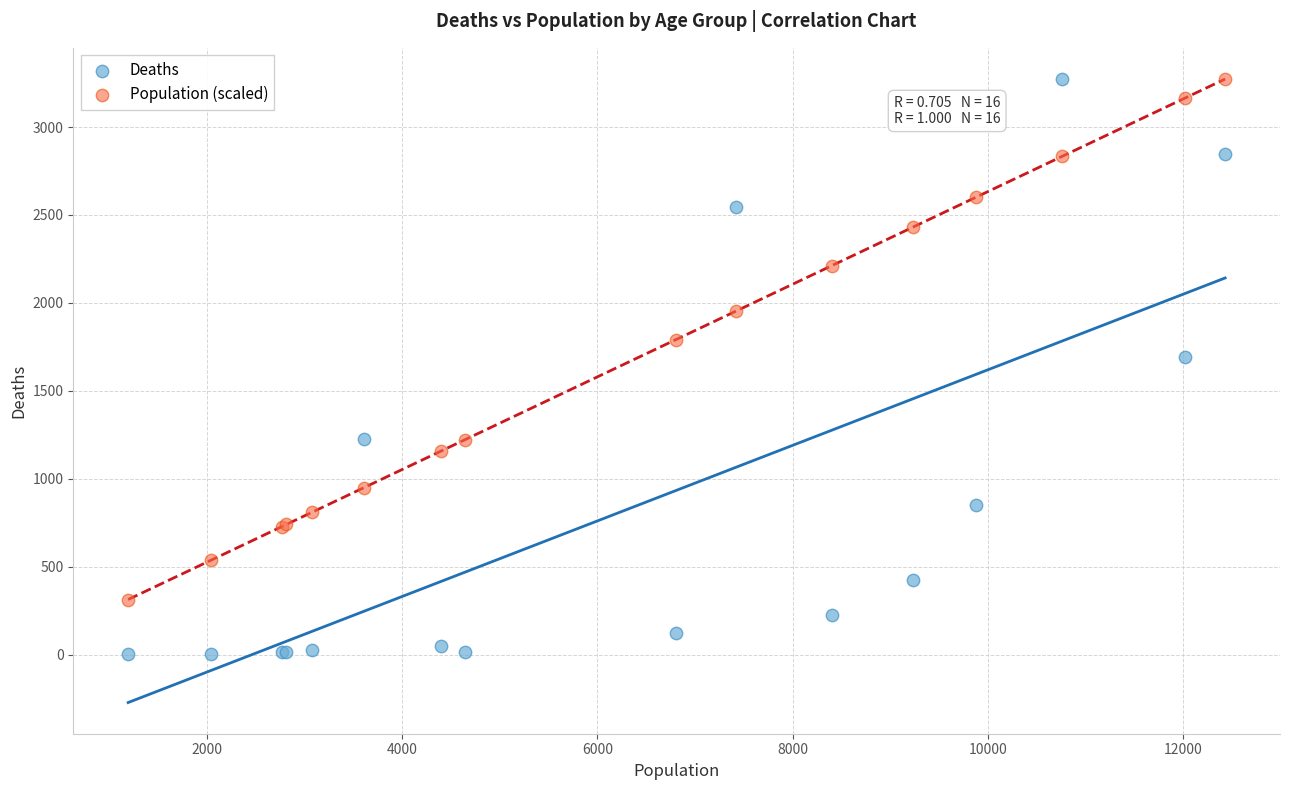

Across all series, what Y value is closest to 1638?

1690.0